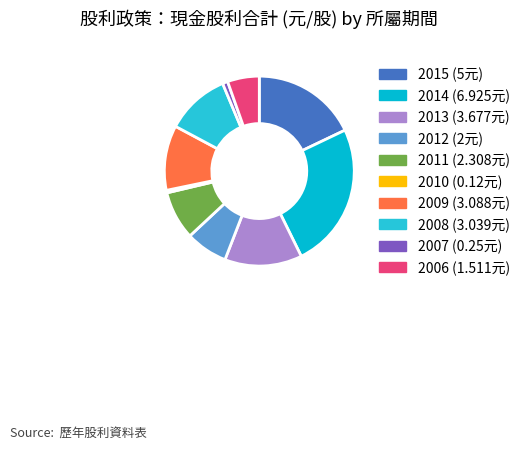

Is there a majority slice in this chart?

No